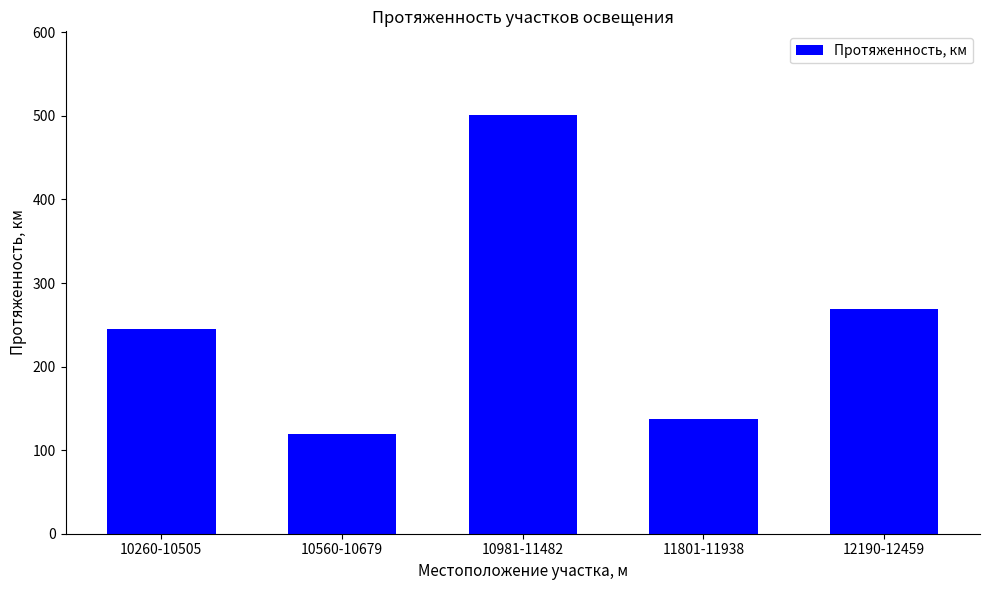

Does the chart contain any negative values?

No